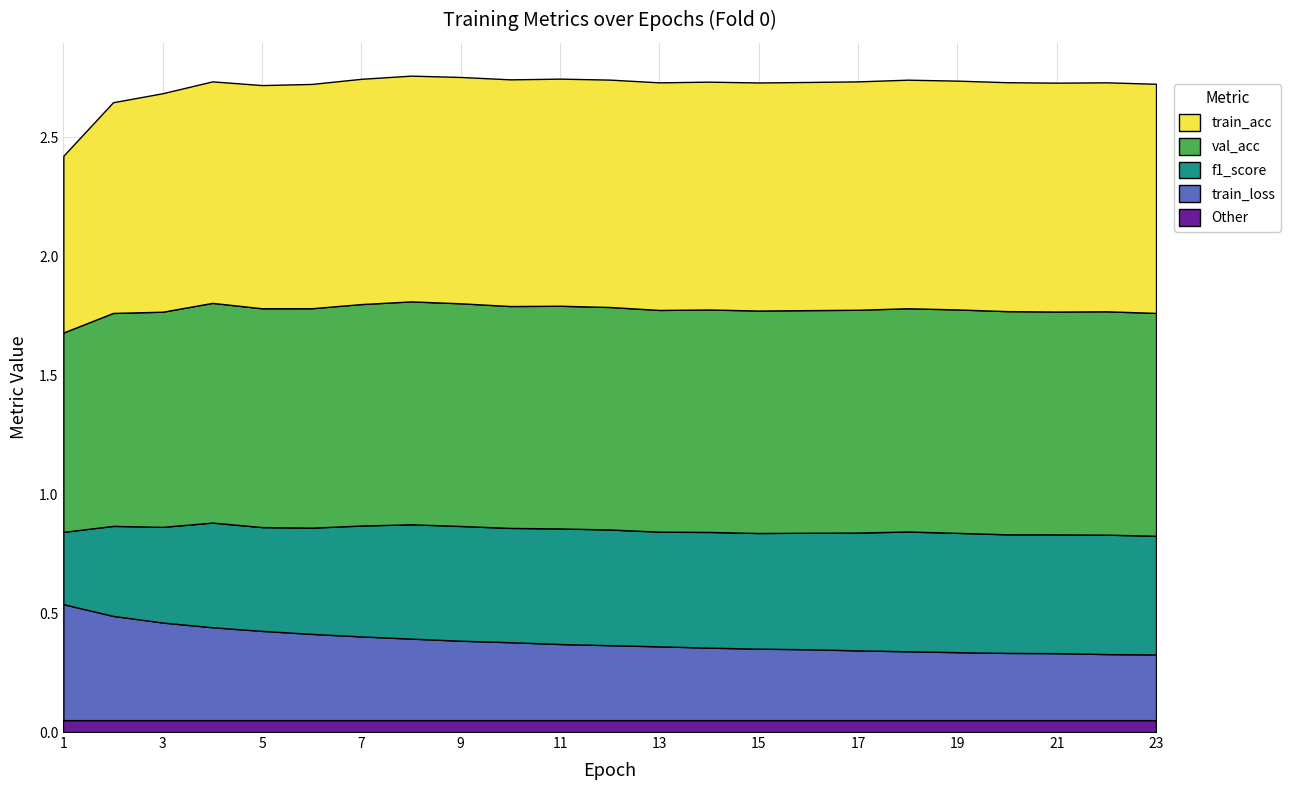

What is the difference between the f1_score values at 19 and 6?

0.1